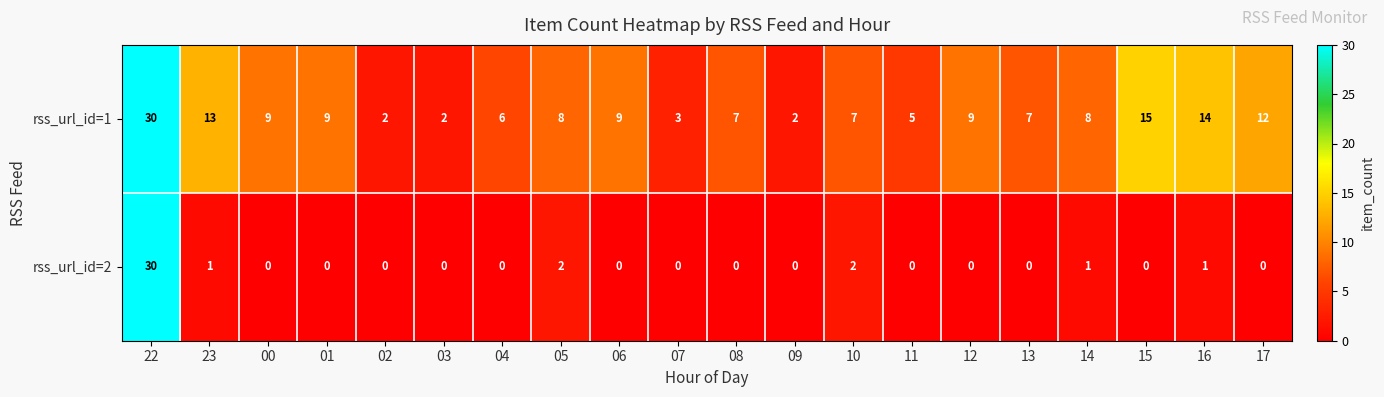

True or false: rss_url_id=2 has a value of 1 at 23.

True